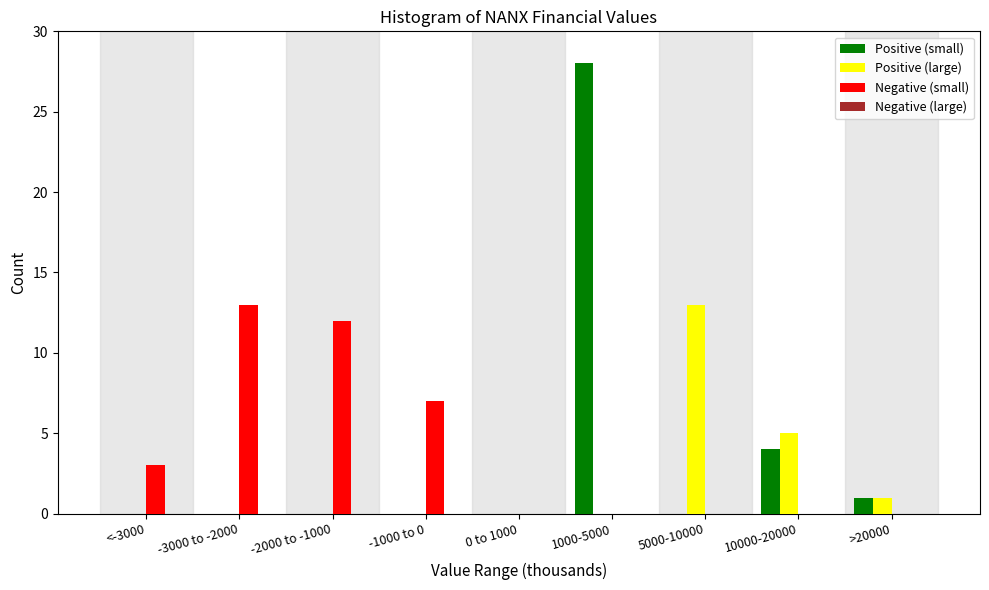

Reading right to left, transcribe all the data shown in this chart.

Positive (small): >20000=1	10000-20000=4	5000-10000=0	1000-5000=28	0 to 1000=0	-1000 to 0=0	-2000 to -1000=0	-3000 to -2000=0	<-3000=0
Positive (large): >20000=1	10000-20000=5	5000-10000=13	1000-5000=0	0 to 1000=0	-1000 to 0=0	-2000 to -1000=0	-3000 to -2000=0	<-3000=0
Negative (small): >20000=0	10000-20000=0	5000-10000=0	1000-5000=0	0 to 1000=0	-1000 to 0=7	-2000 to -1000=12	-3000 to -2000=13	<-3000=3